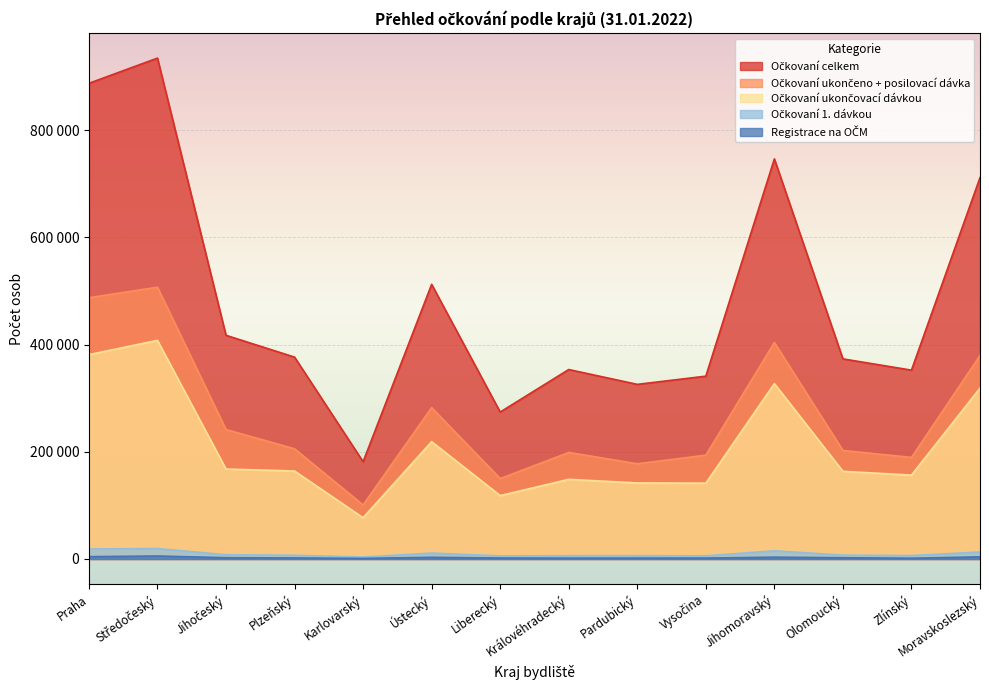

What is the label of the 1st point from the left?

Praha